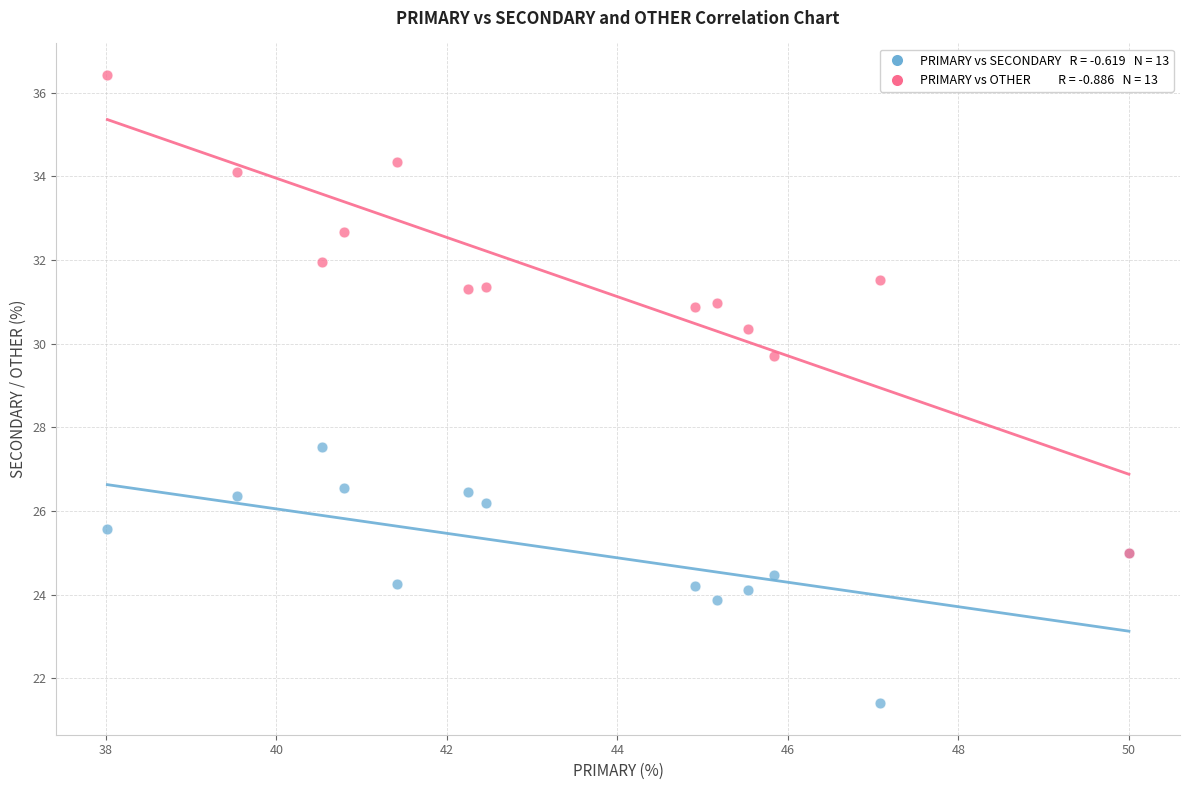

Across all series, what Y value is closest to 28?

27.5